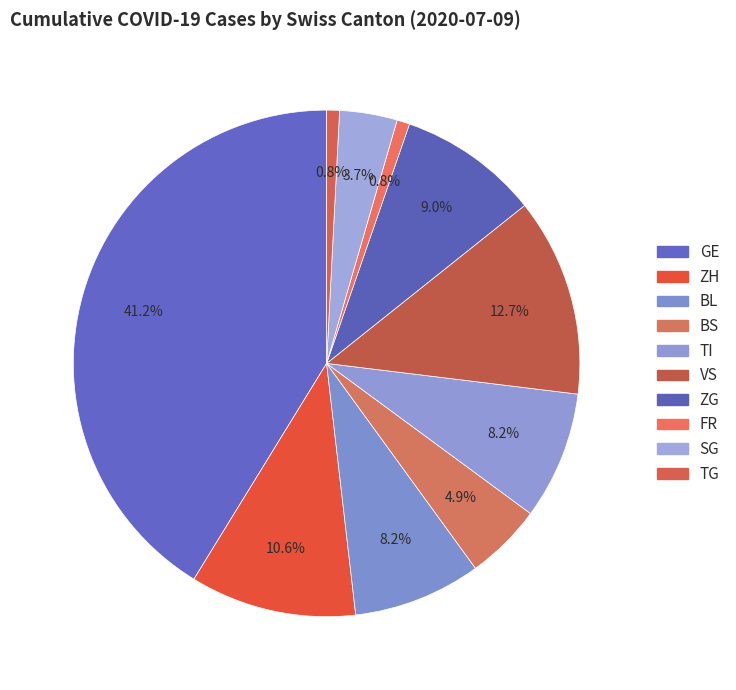

Is the sum of FR and ZG greater than half?

No